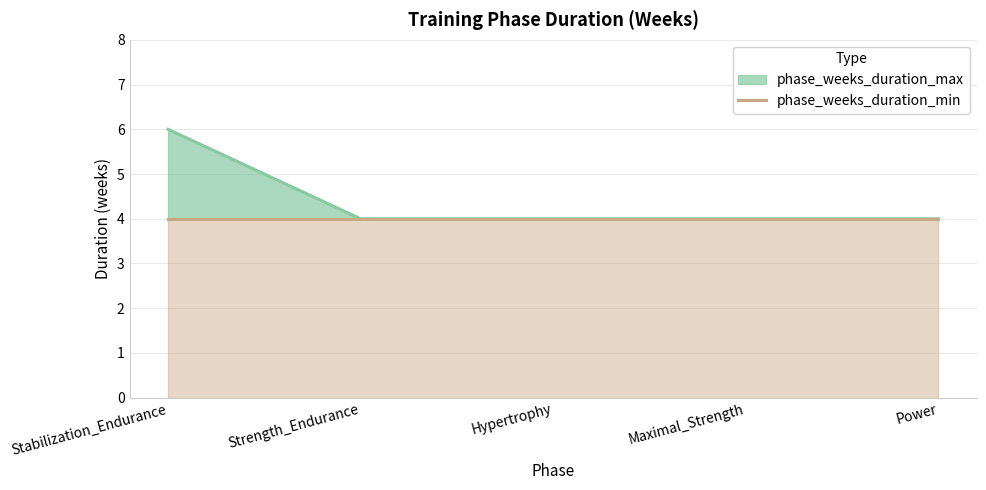

How many values exceed 4?

1